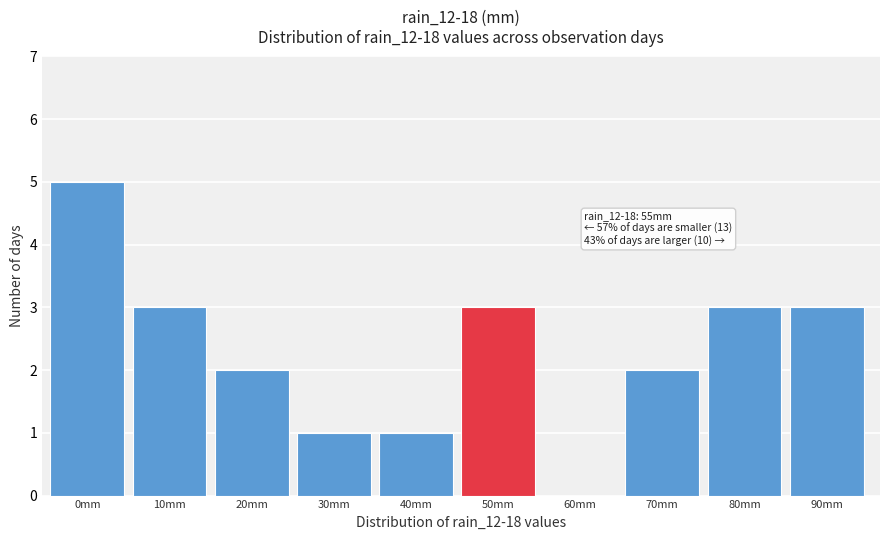

Reading left to right, what are all the values shown in this chart?

0mm=5	10mm=3	20mm=2	30mm=1	40mm=1	50mm=3	60mm=0	70mm=2	80mm=3	90mm=3